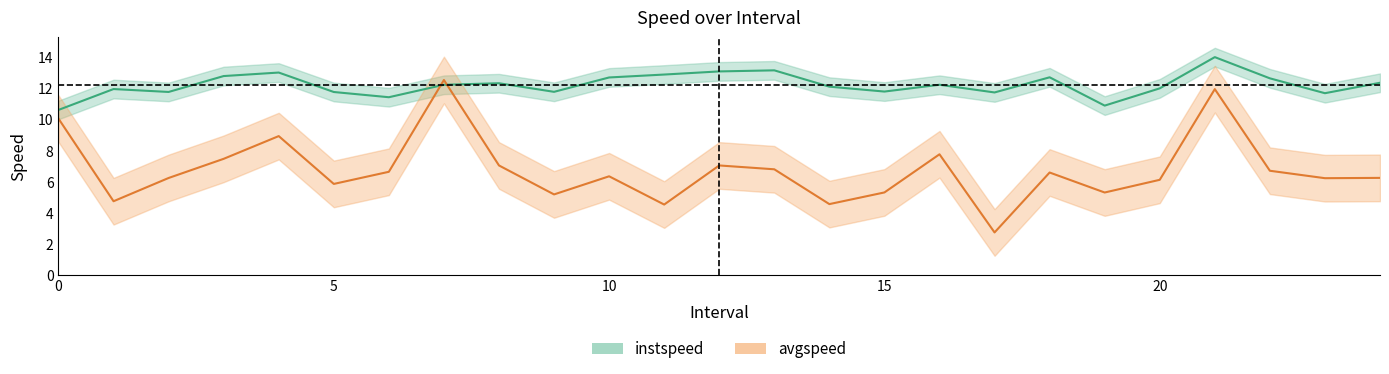

Which series has the largest range (max minus min)?

avgspeed